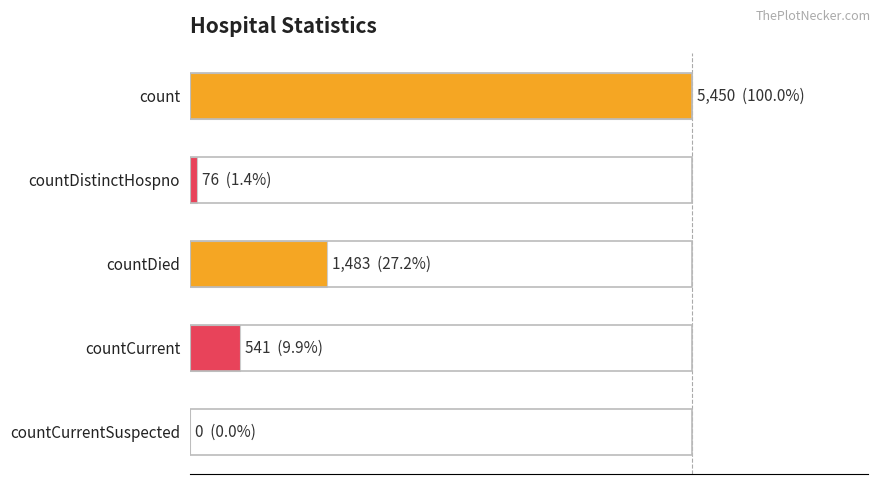

Are the bars horizontal?

Yes